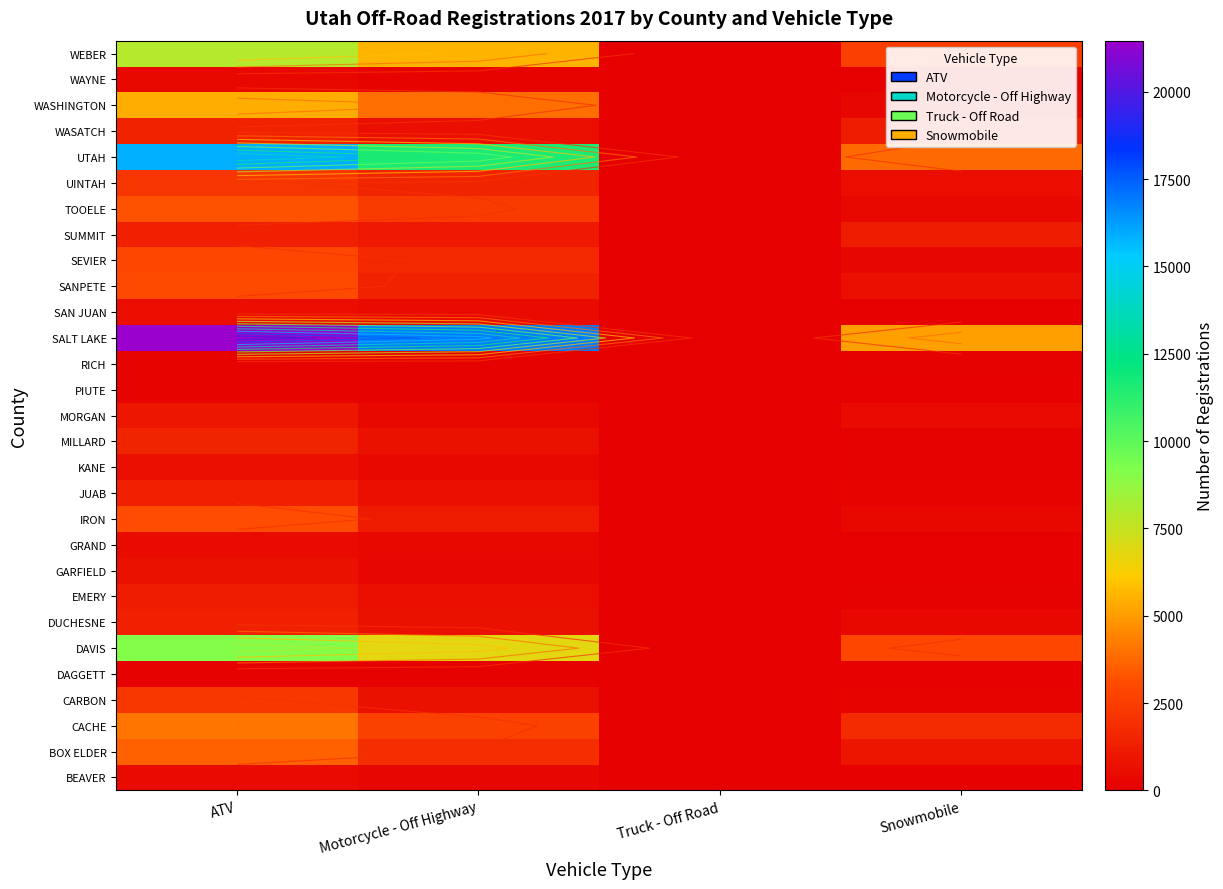

Which label corresponds to the largest value in the chart?

ATV